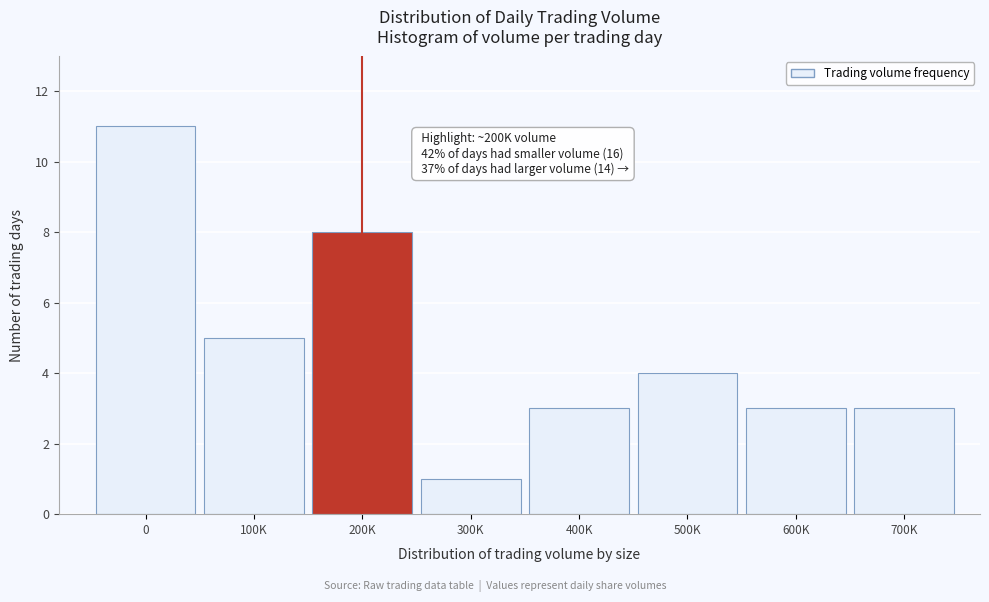

Reading left to right, transcribe all the data shown in this chart.

0=11	100K=5	200K=8	300K=1	400K=3	500K=4	600K=3	700K=3